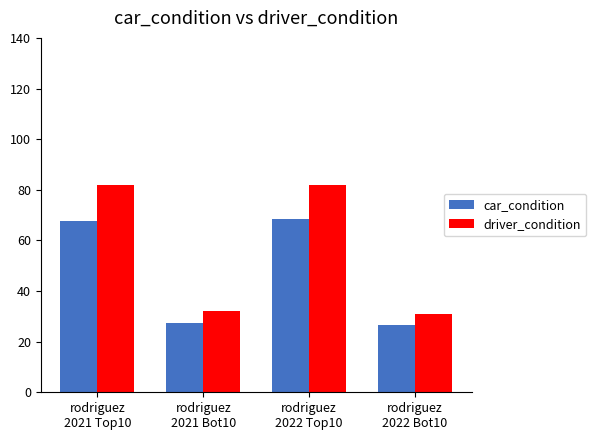

How many data points does each series have?

4